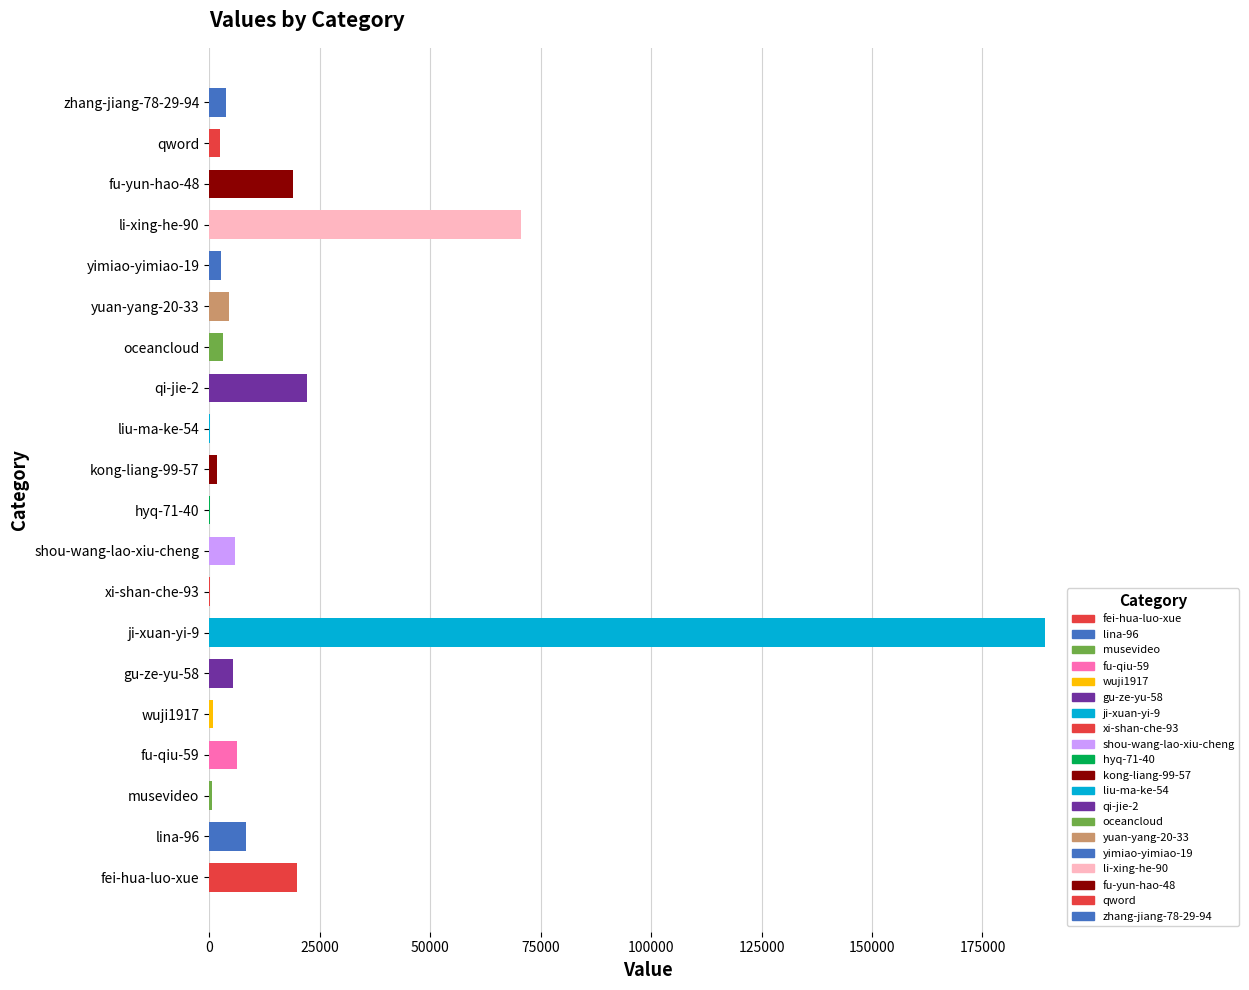

True or false: the data shows 19967 at fei-hua-luo-xue.

True